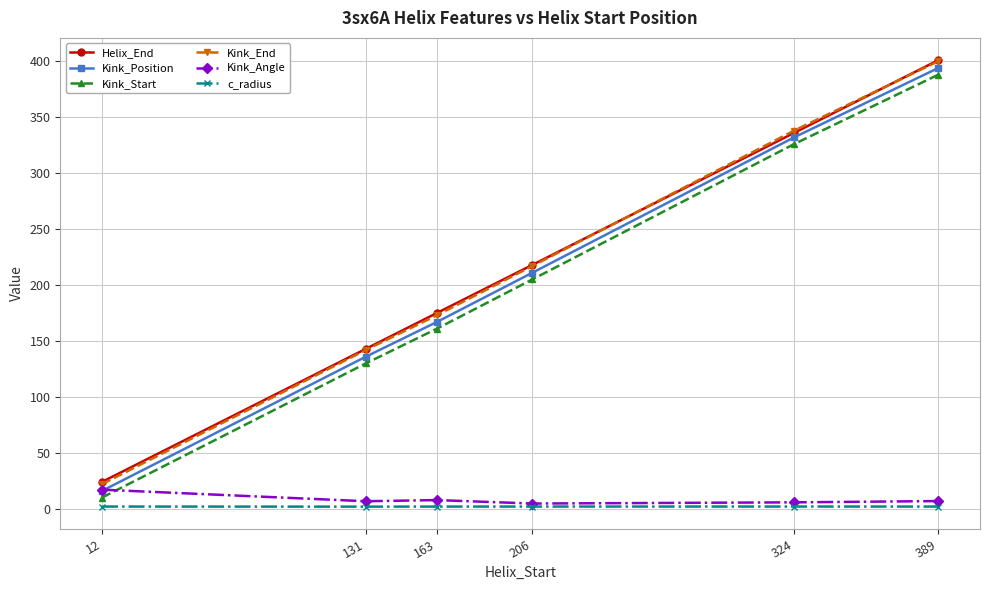

Is the value of c_radius at 389 greater than the value of Helix_End at 12?

No